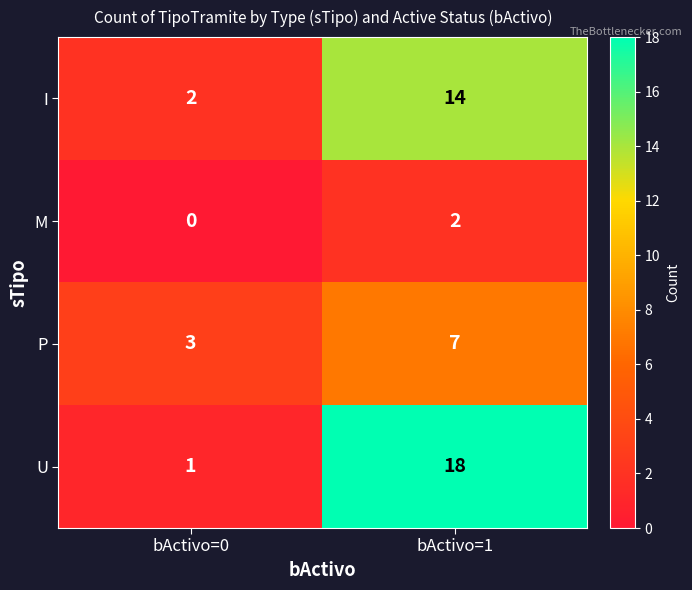

What value does the P series have at bActivo=0?

3